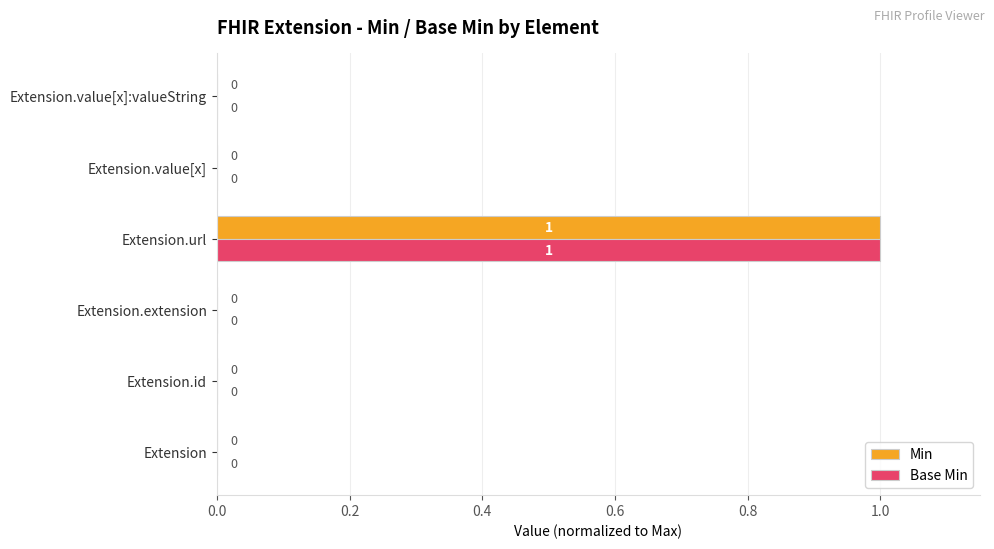

What are all the series names shown in the legend?

Min, Base Min